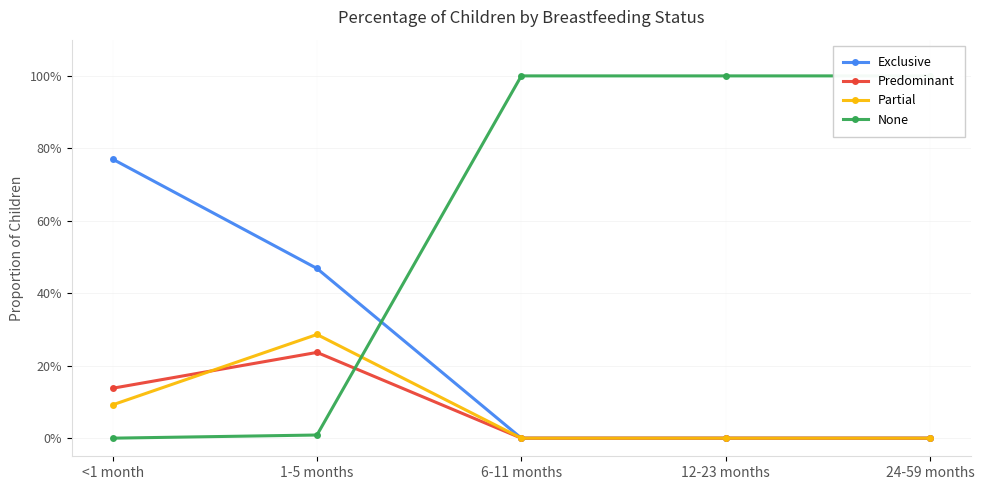

Reading left to right, list all the values displayed in this chart.

Exclusive: 0.8	0.5	0.0	0.0	0.0
Predominant: 0.1	0.2	0.0	0.0	0.0
Partial: 0.1	0.3	0.0	0.0	0.0
None: 0.0	0.0	1.0	1.0	1.0